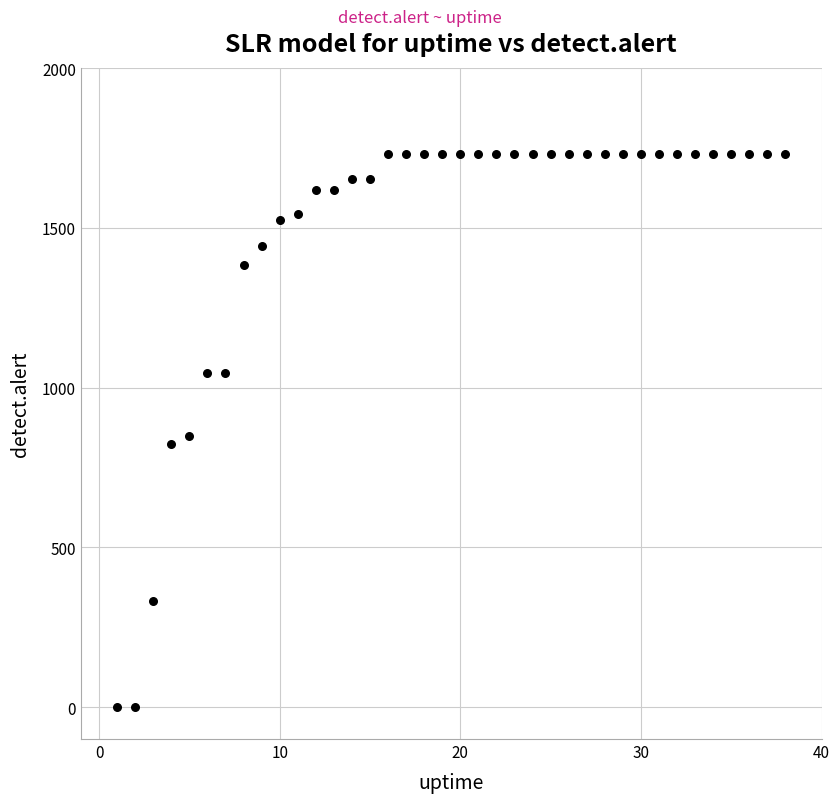

What is the range of X values (max minus min)?

37